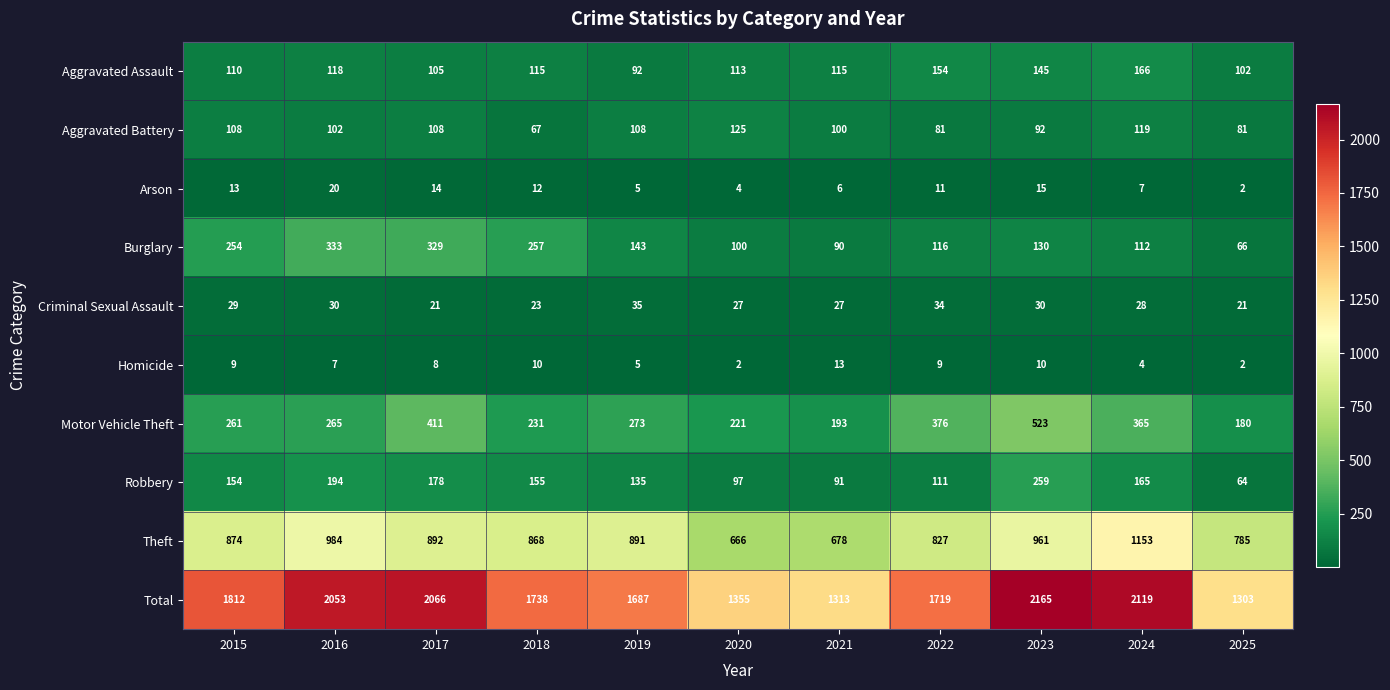

What is the sum of the Total values at 2021 and 2018?

3051